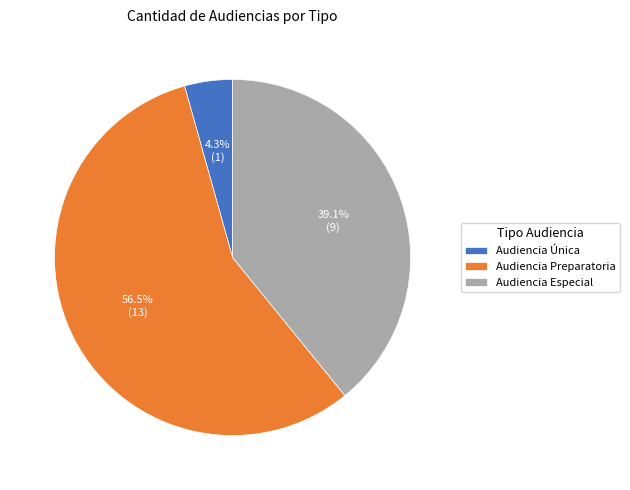

Between Audiencia Preparatoria and Audiencia Especial, which is larger?

Audiencia Preparatoria